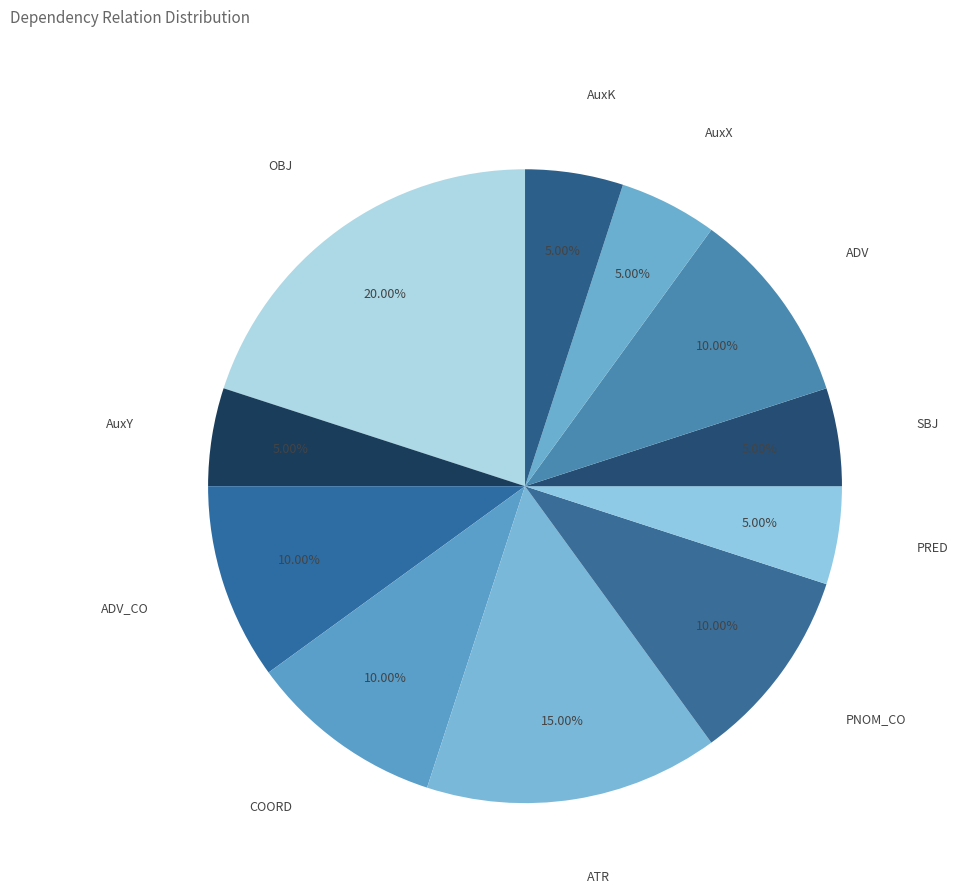

Count the number of slices in the pie.

11